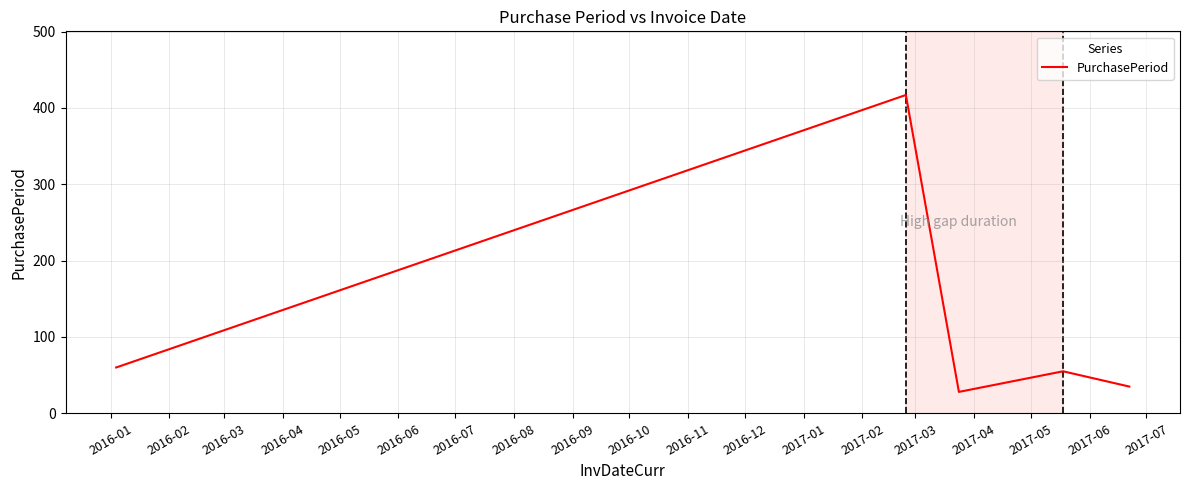

What is the minimum value shown in the chart?

28